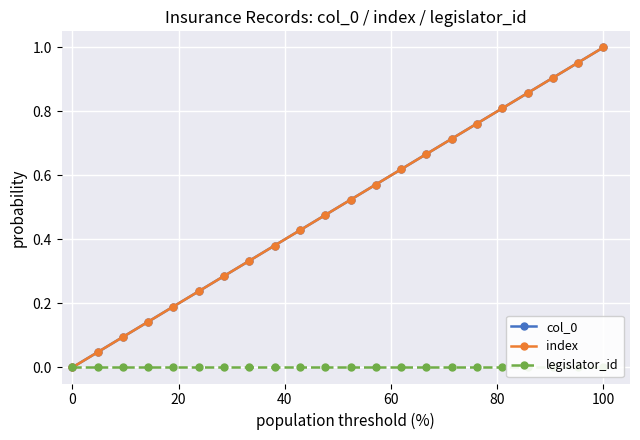

Is the value of col_0 at 10 greater than the value of legislator_id at 11?

Yes